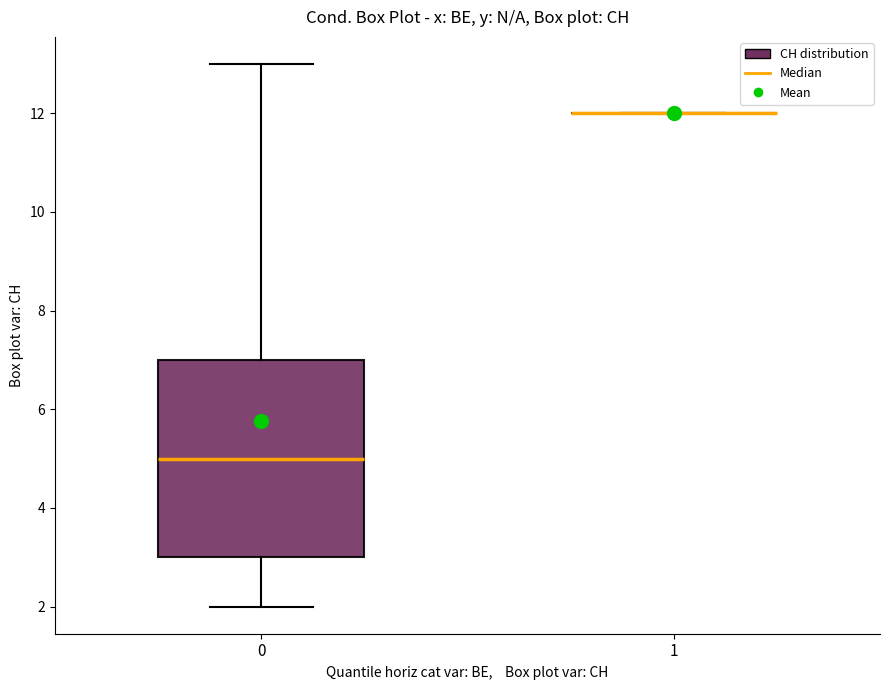

Reading left to right, transcribe this box plot: for each box, give where its median line is, the range the box spans, and where its two whiskers end, as read against the y-axis. The values are not printed on the chart, so give them approximately, as read against the axis.

0: median 5, box 3 to 7, whiskers 2 to 13
1: box collapsed to a line at 12, whiskers 12 to 12